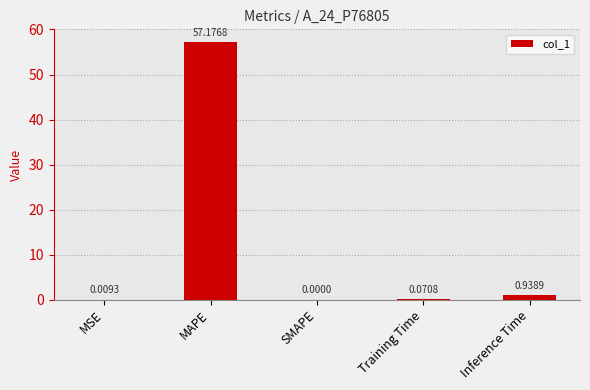

How many positive values are there?

4